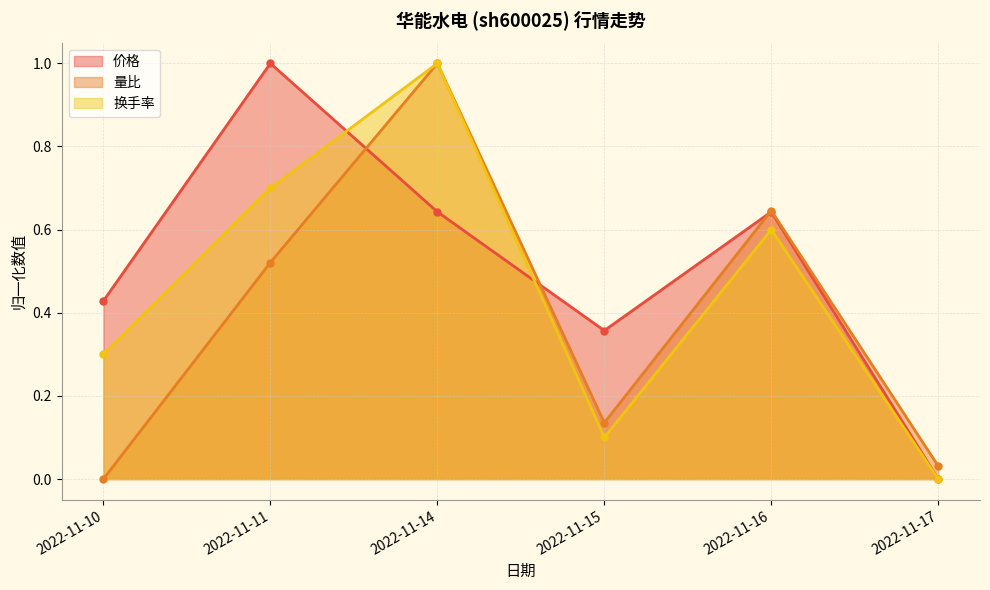

What is the total value across all series at 2022-11-11?

2.2